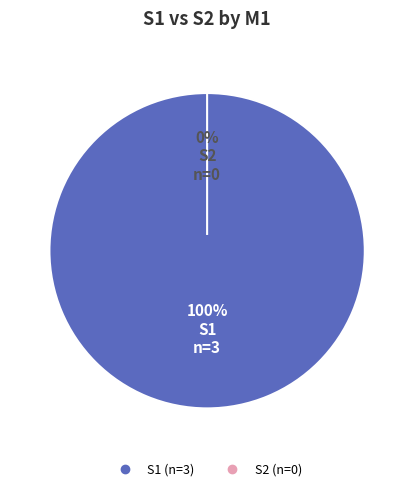

Does any single category account for the majority?

Yes